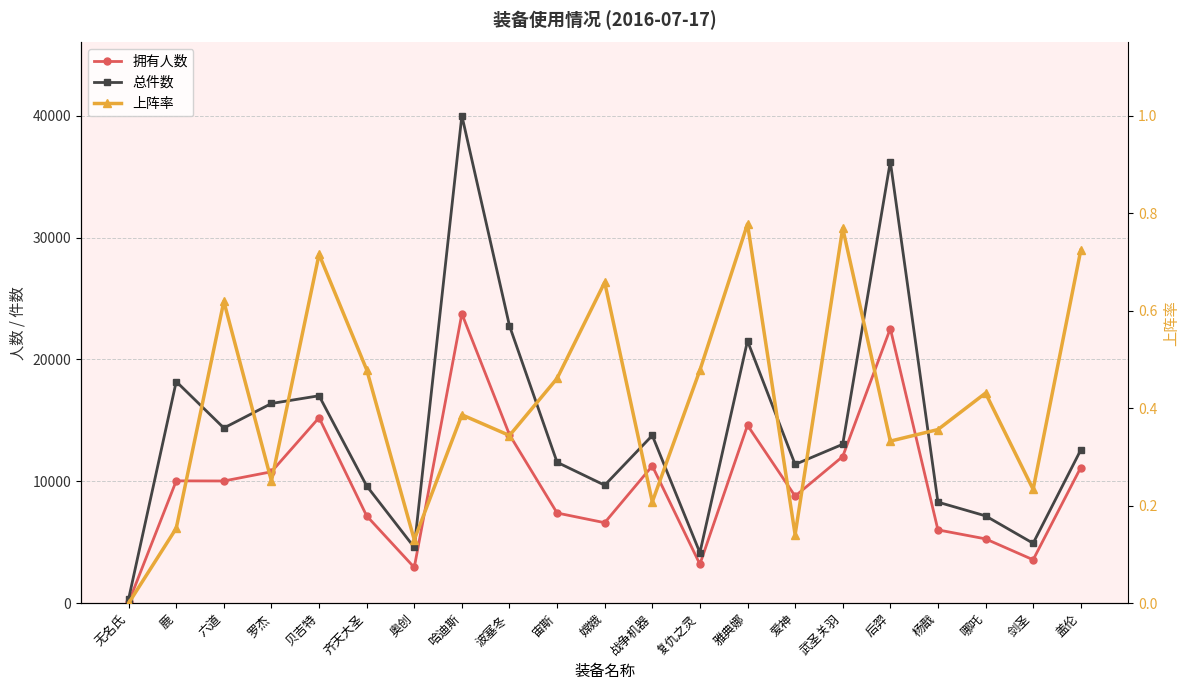

Between 奥创 and 战争机器, which is larger?

战争机器